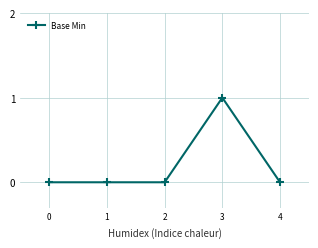

What is the maximum value shown in the chart?

1